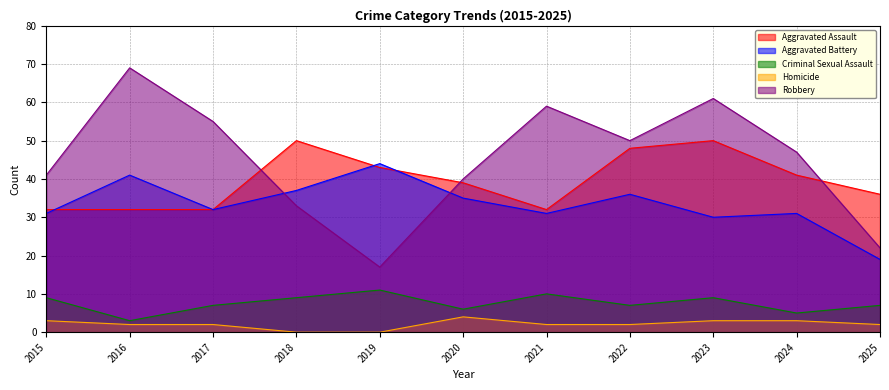

What is the spread (max minus min) of values at 2015?

38